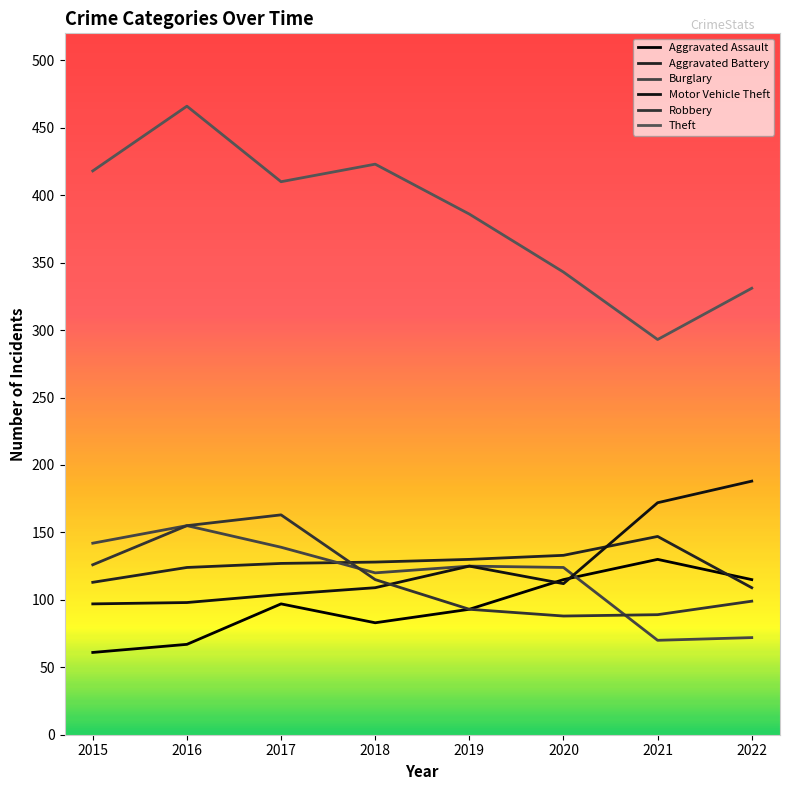

Which category has the highest value across all series?

2016